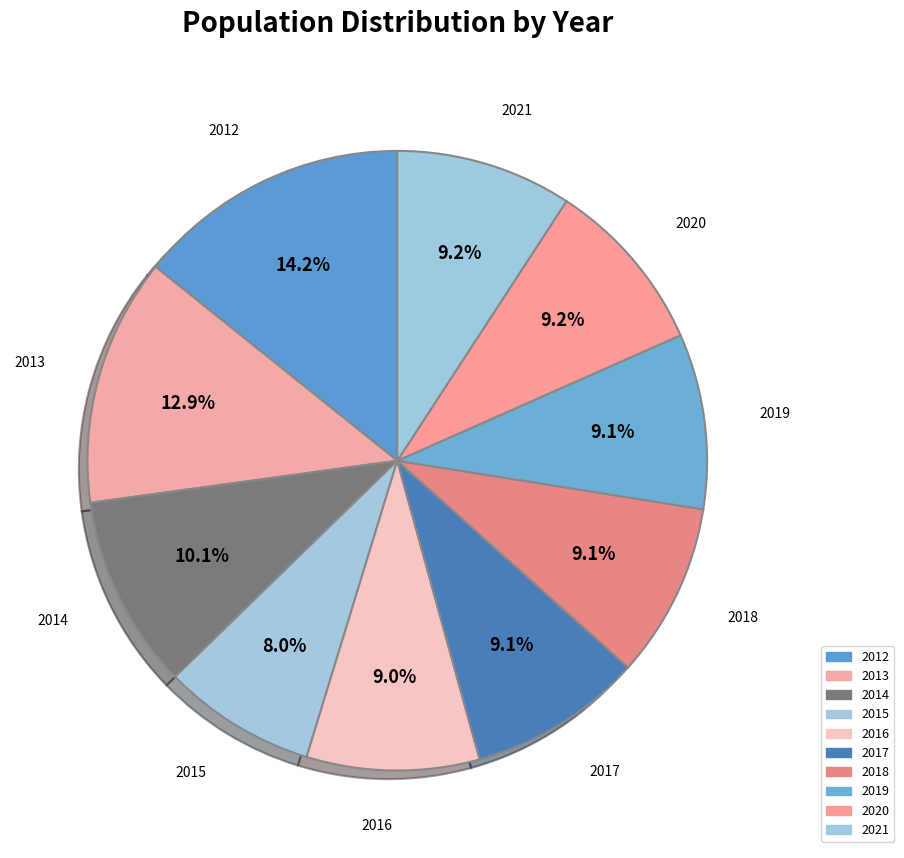

How many segments does this pie chart have?

10